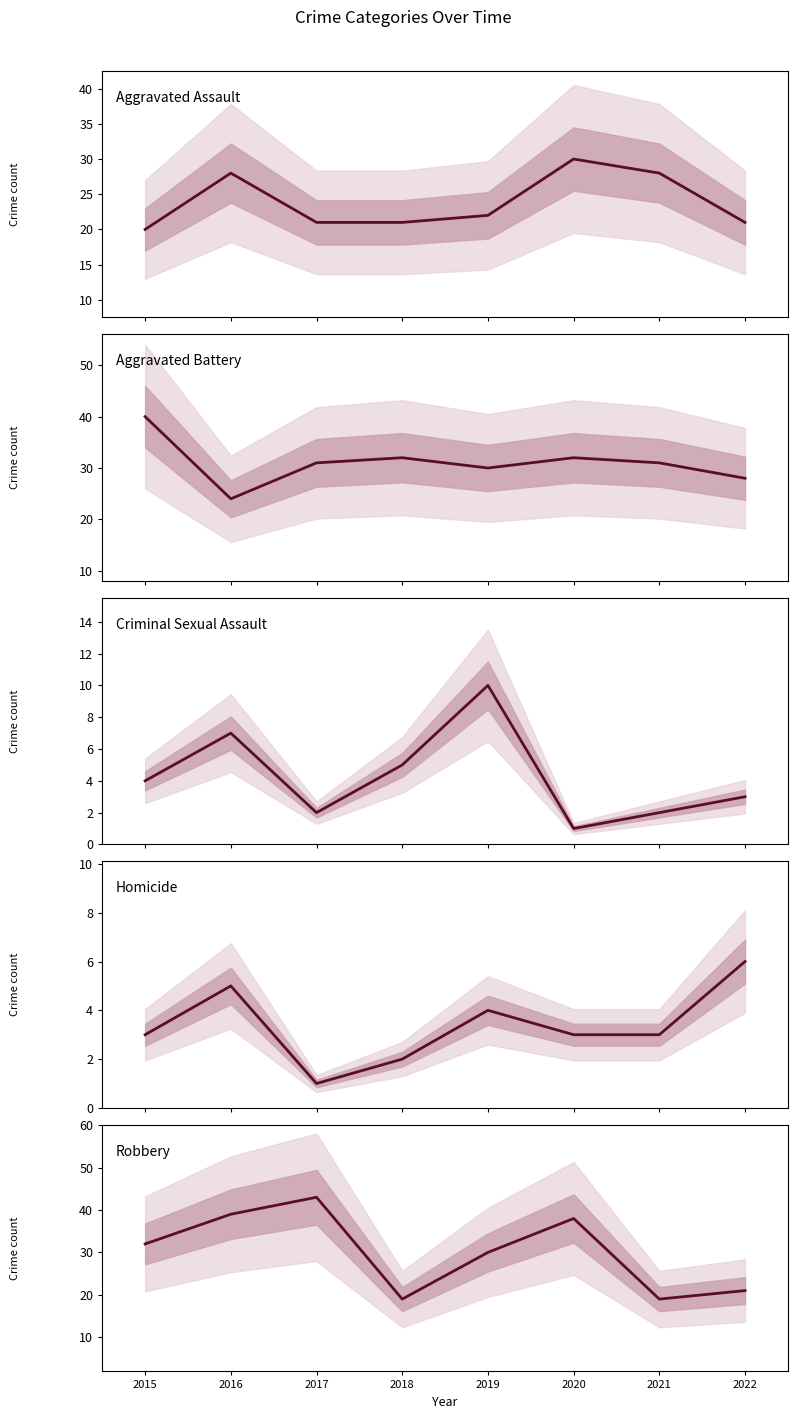

At which label does Robbery reach its peak?

2017